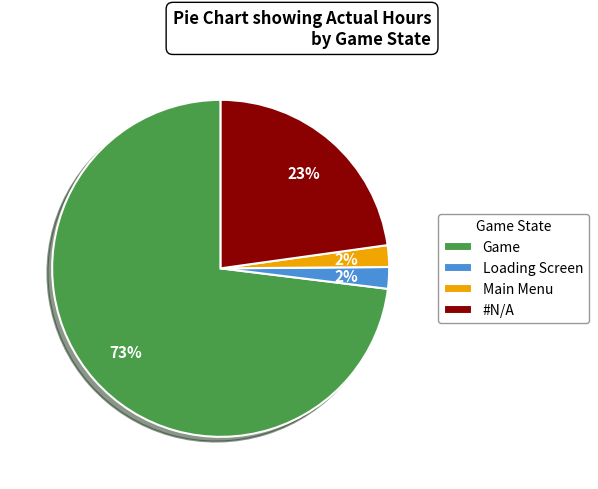

To the nearest percent, what percentage of the pie is #N/A?

23%